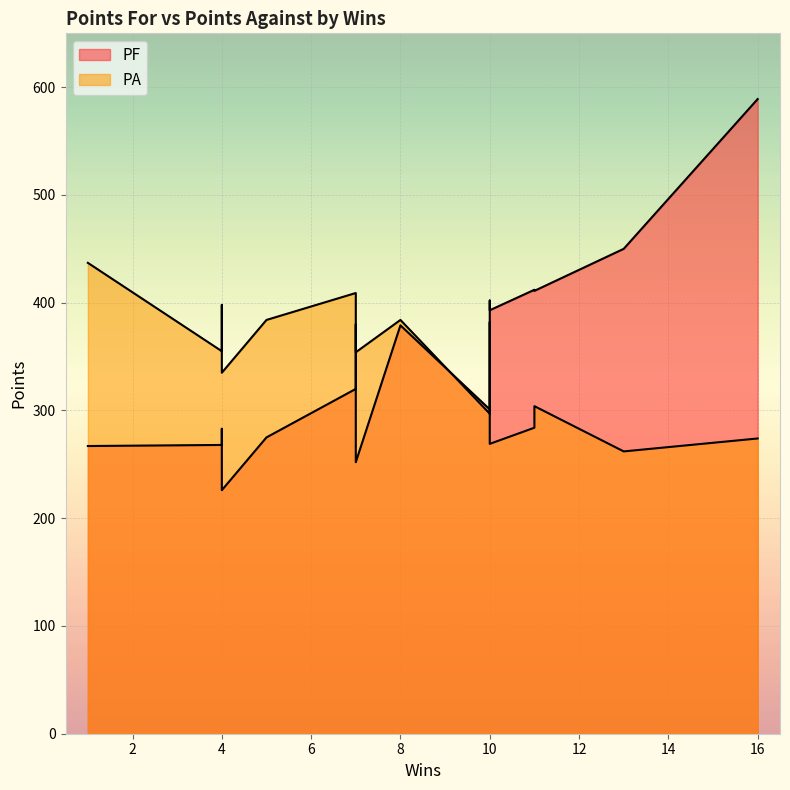

True or false: PA has more than 2 points higher than both neighbors.

True